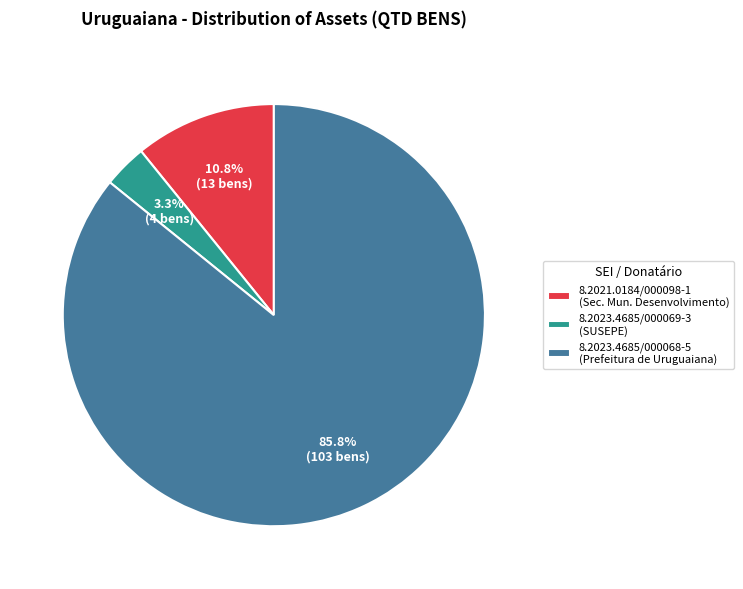

Combined, do 8.2021.0184/000098-1 and 8.2023.4685/000068-5 account for over 50%?

Yes